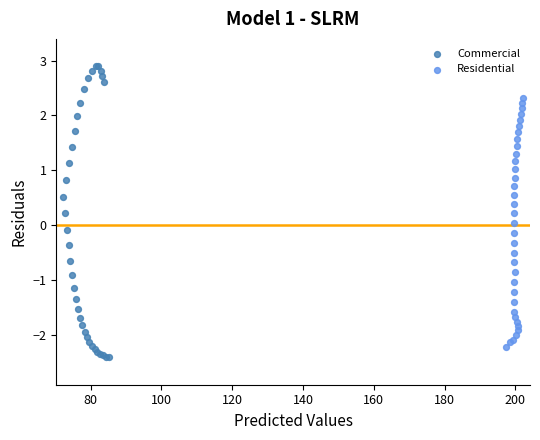

Which series reaches the maximum Y coordinate?

Commercial